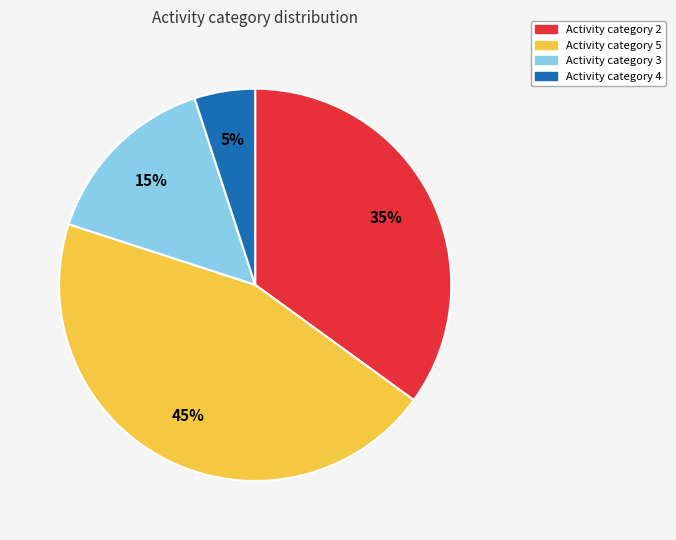

To the nearest percent, what is the average slice percentage?

25%